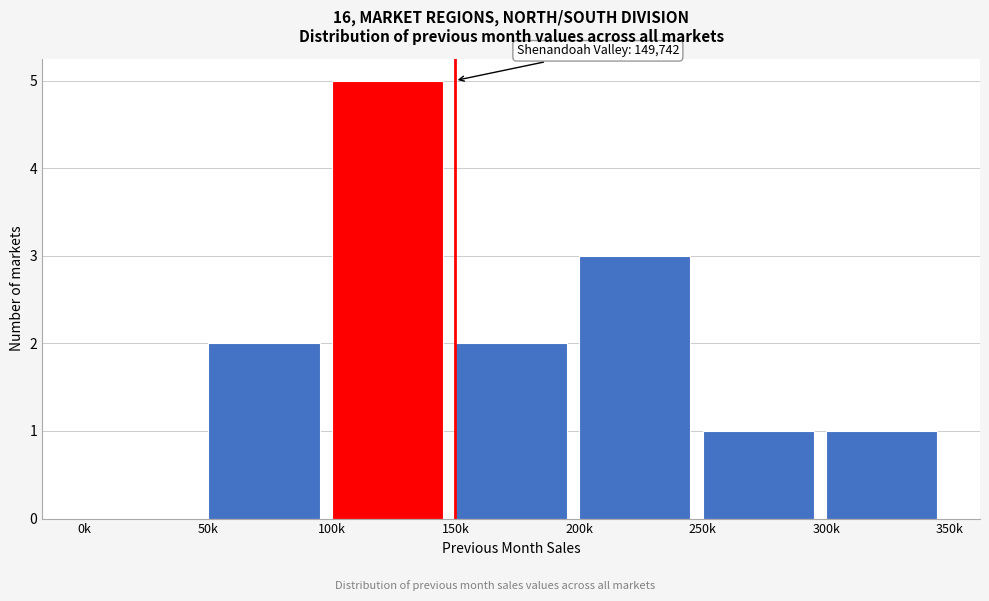

Reading left to right, list all the values displayed in this chart.

0k=0	50k=2	100k=5	150k=2	200k=3	250k=1	300k=1